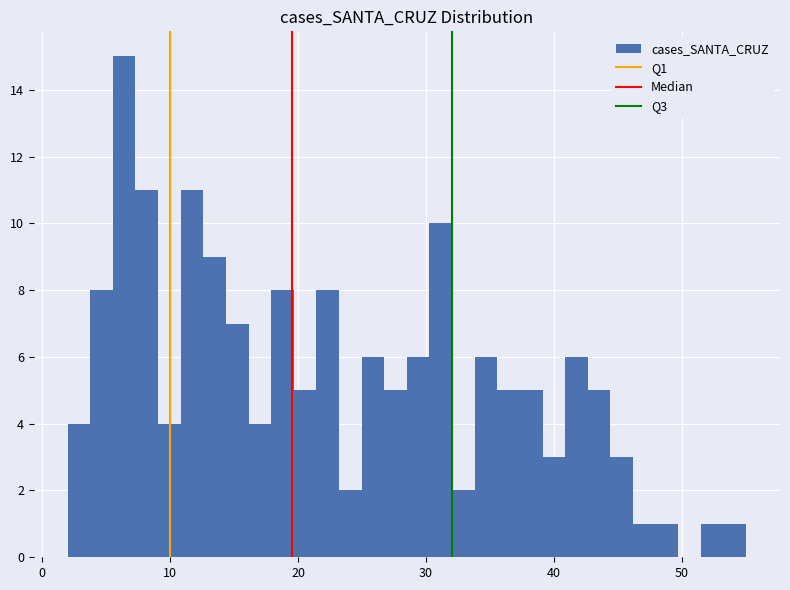

Read against the x-axis, roughly where is the centre of the tallest bar?

6